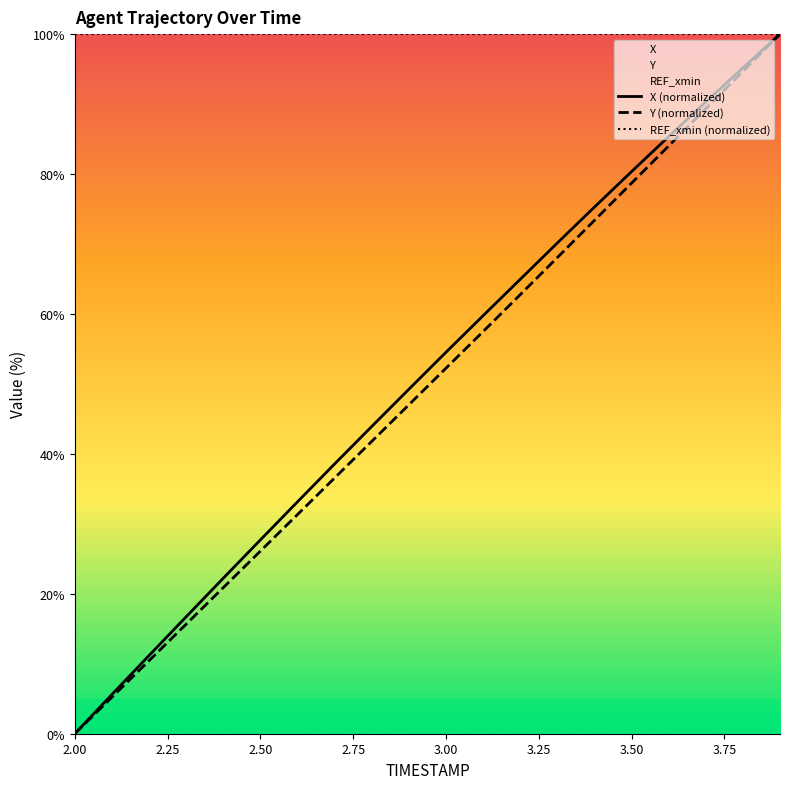

True or false: X (normalized) and REF_xmin (normalized) cross at least once.

False